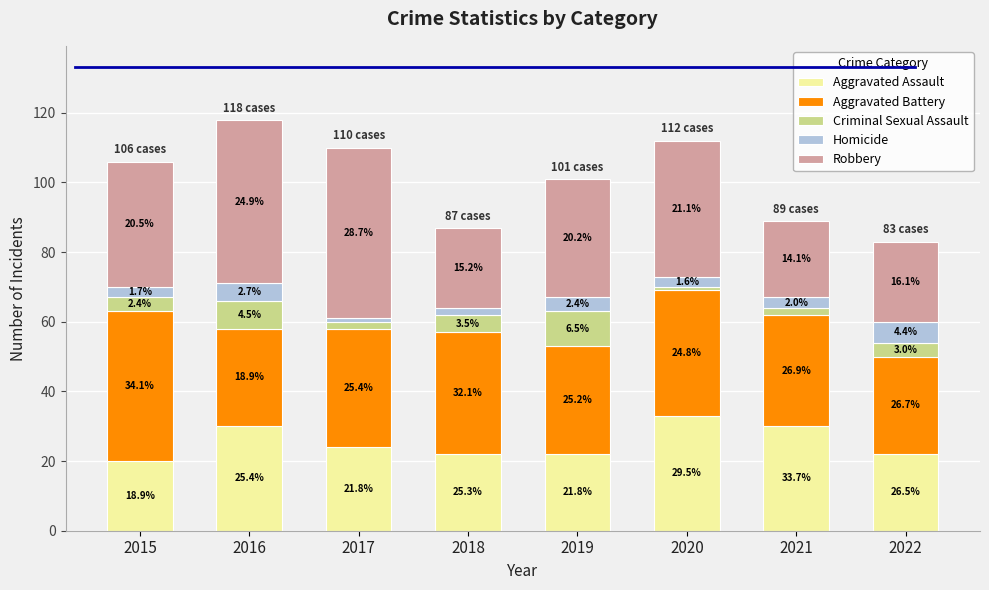

Between 2019 and 2020, which series saw the biggest shift?

Aggravated Assault